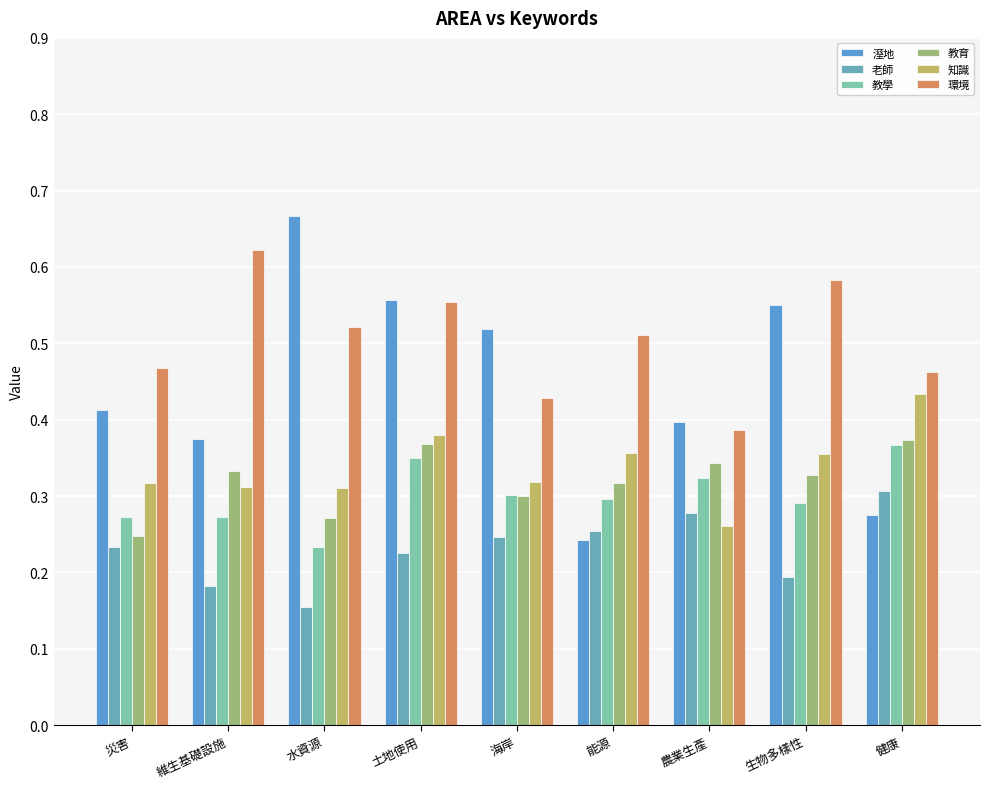

What is the average value of the 教學 series?

0.3